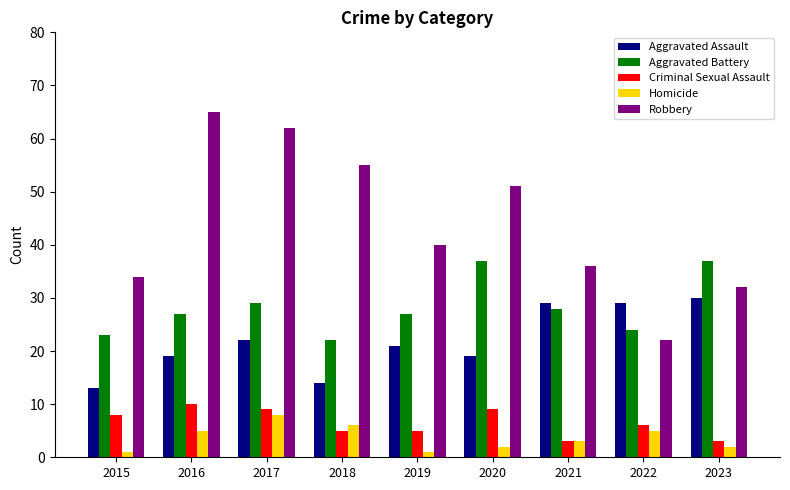

Where is Robbery nearest to the value 43?

2019